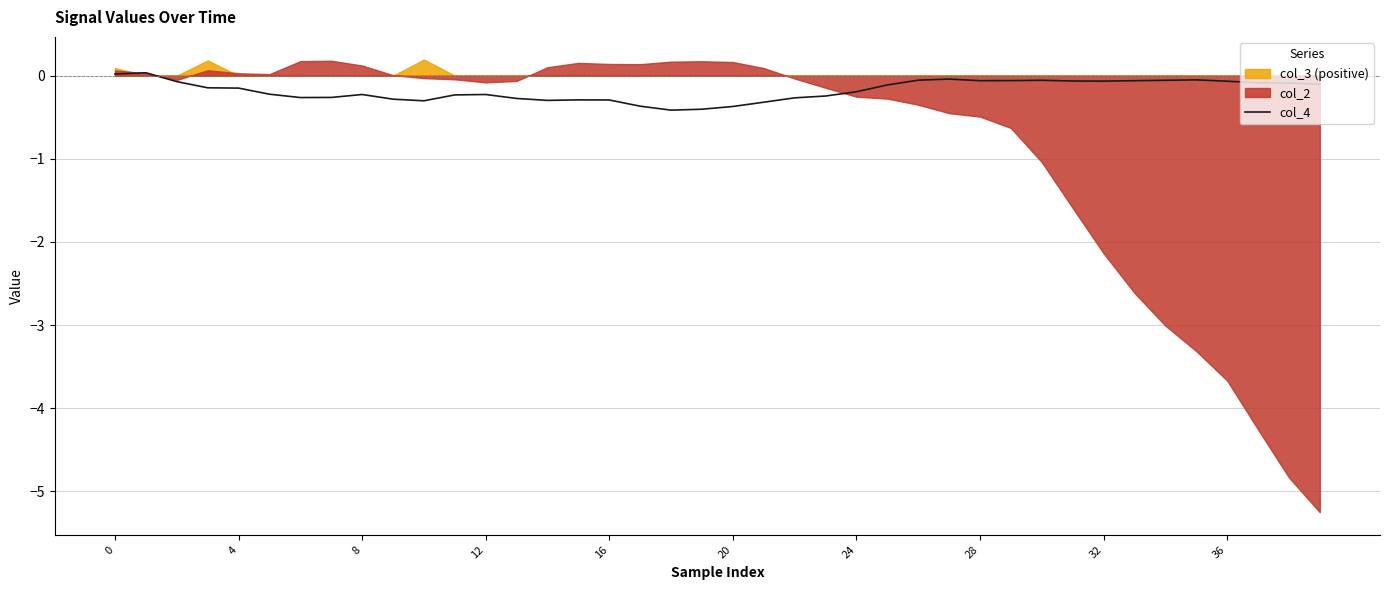

What is the label of the 26th point from the right?

14